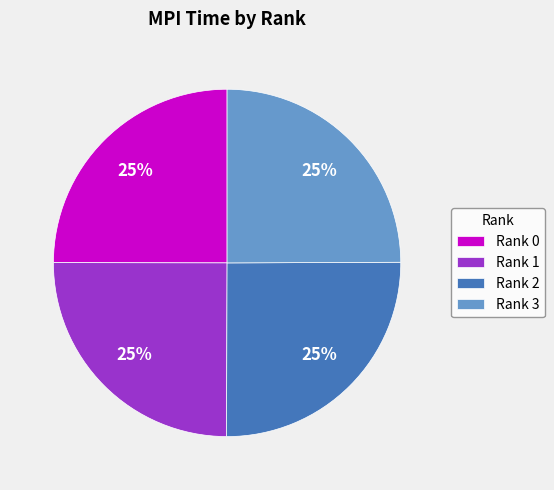

Is it true that Rank 1 is 13% of the pie?

False